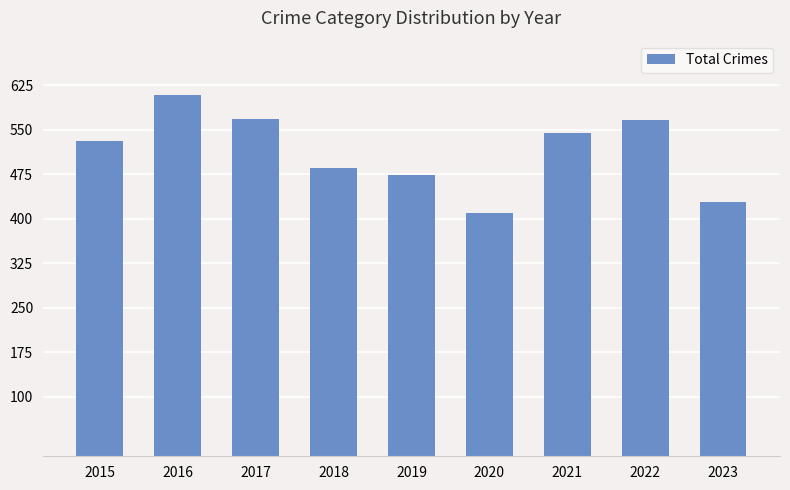

Is it true that the value at 2016 is 608?

True